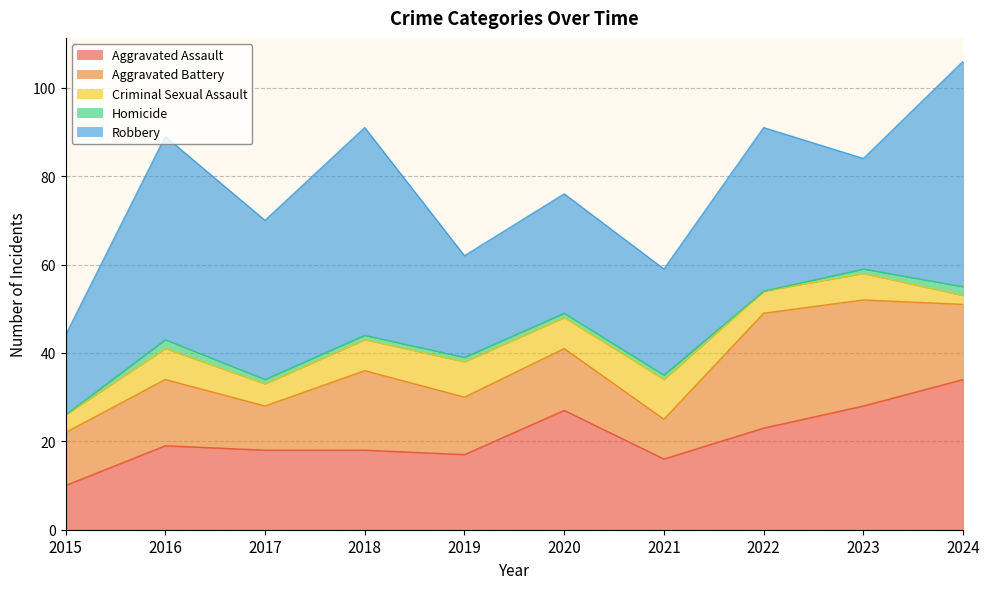

Which series has the widest spread of values?

Robbery